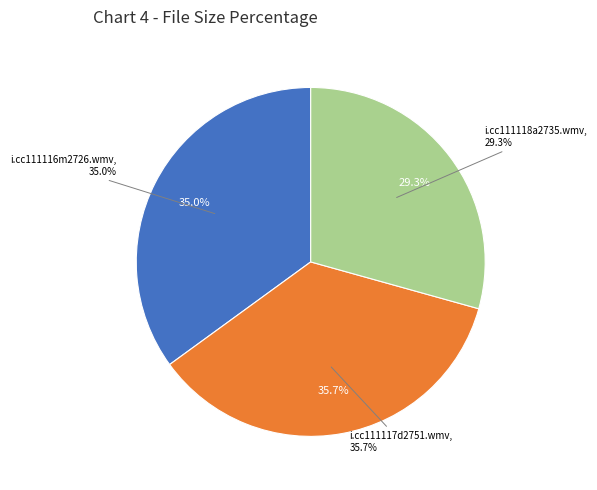

Which slice is the smallest?

i.cc111118a2735.wmv